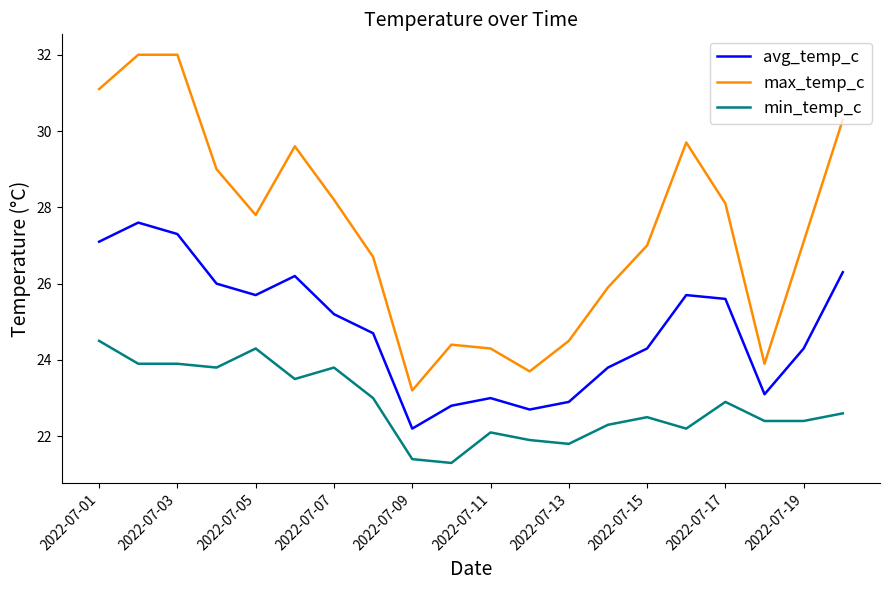

Which series has the largest range (max minus min)?

max_temp_c